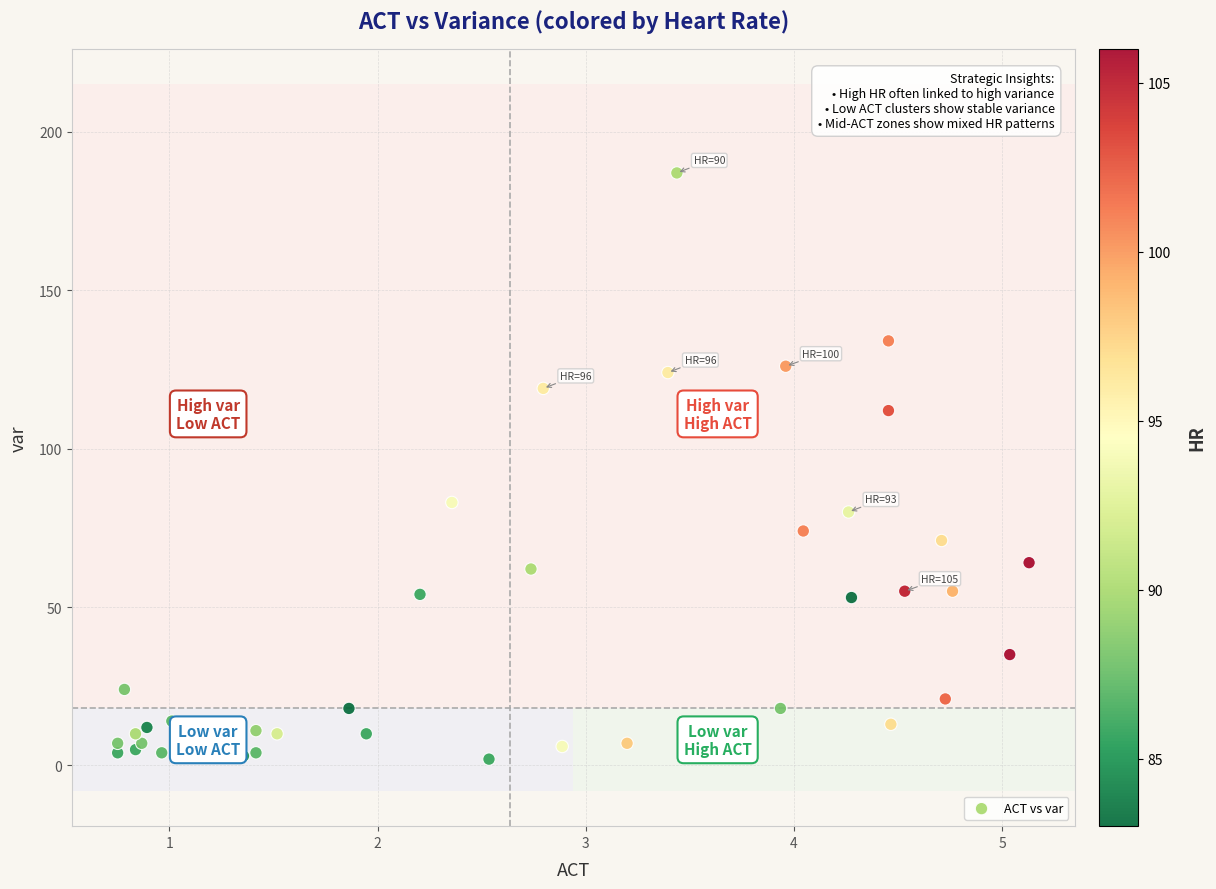

What Y value in the scatter plot is closest to 94?

83